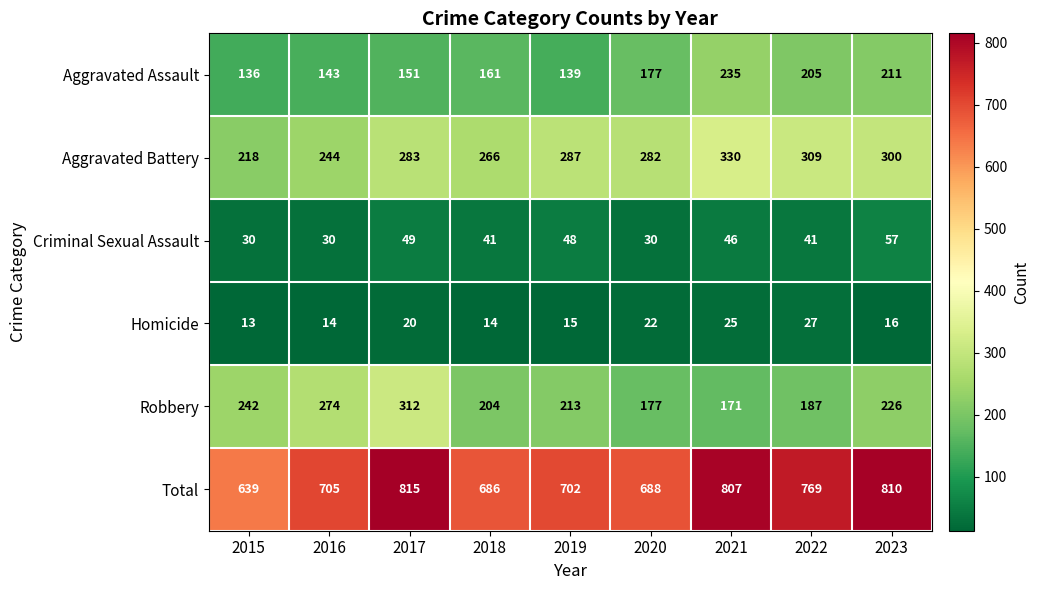

What is the average value of the Aggravated Battery series?

280